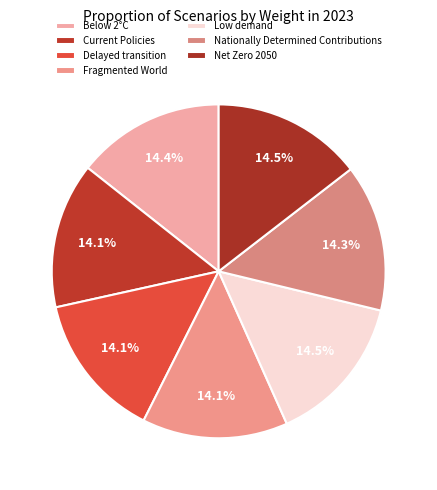

What is the largest slice in the pie chart?

Low demand